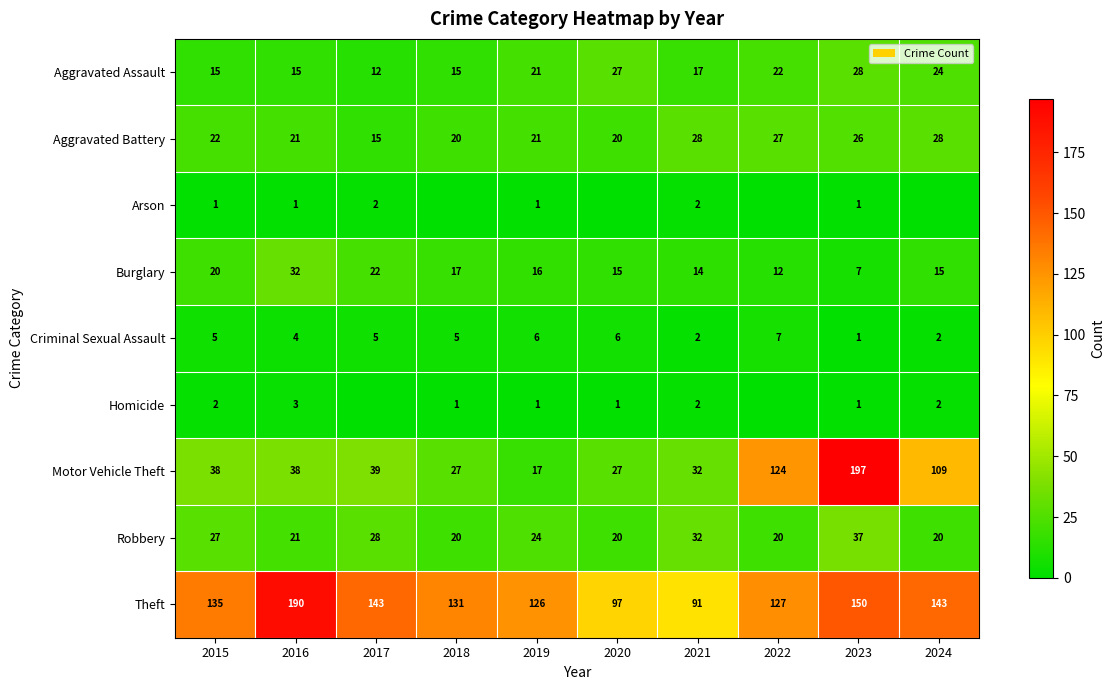

What value does the Criminal Sexual Assault series have at 2017?

5